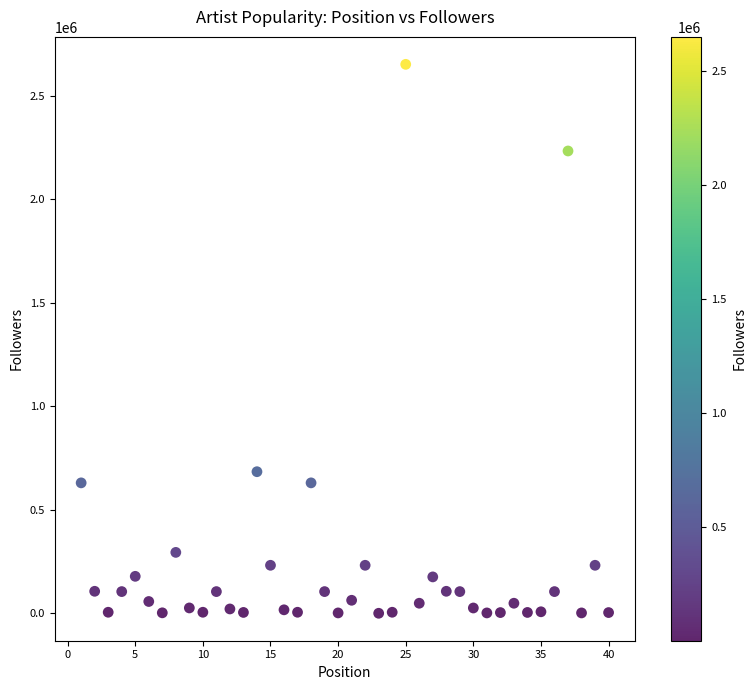

What is the range of Y values (max minus min)?

2651016